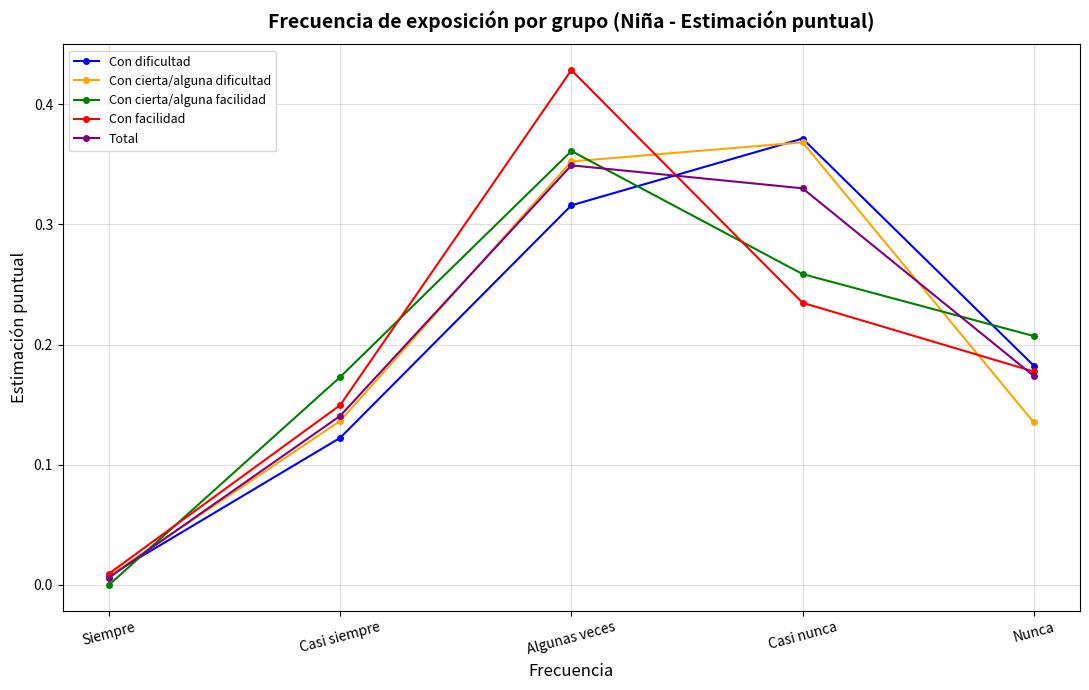

Which category has the lowest value in the Con cierta/alguna facilidad series?

Siempre